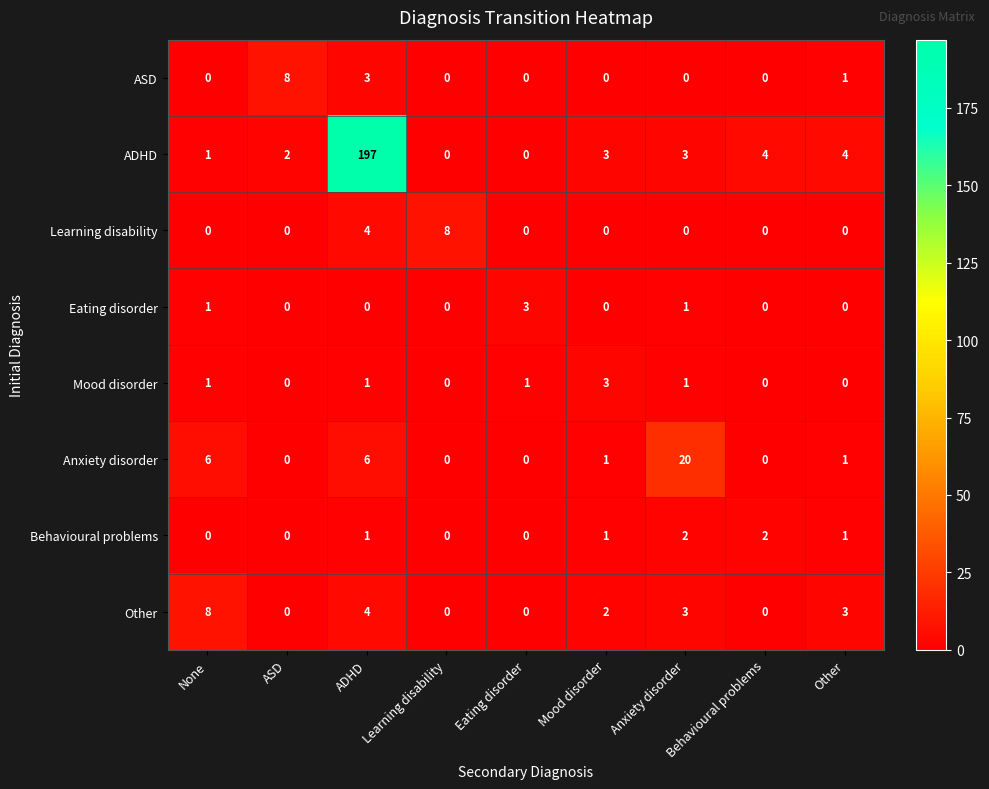

Which series has the largest total across all categories?

ADHD